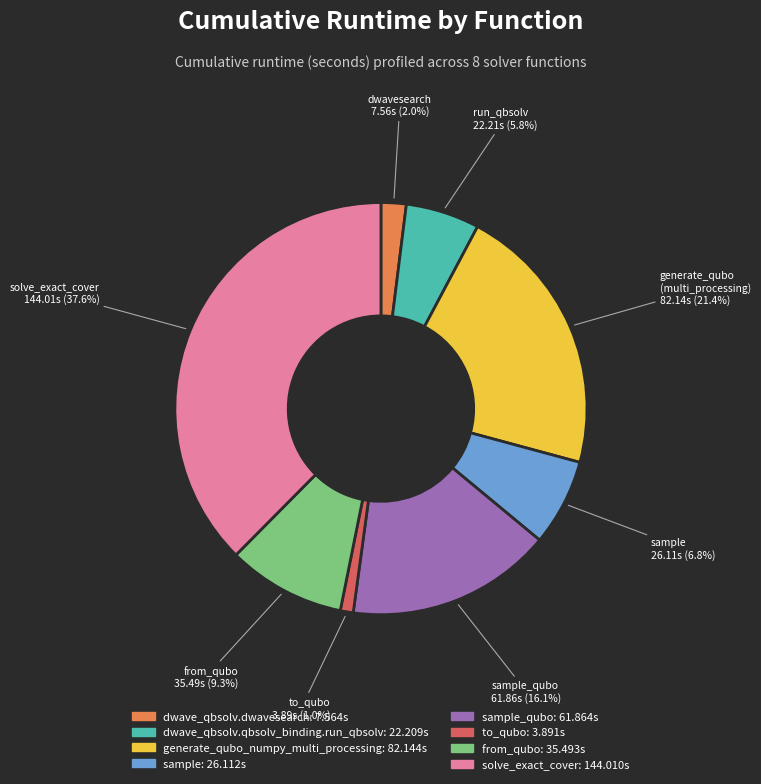

Does any single category account for the majority?

No